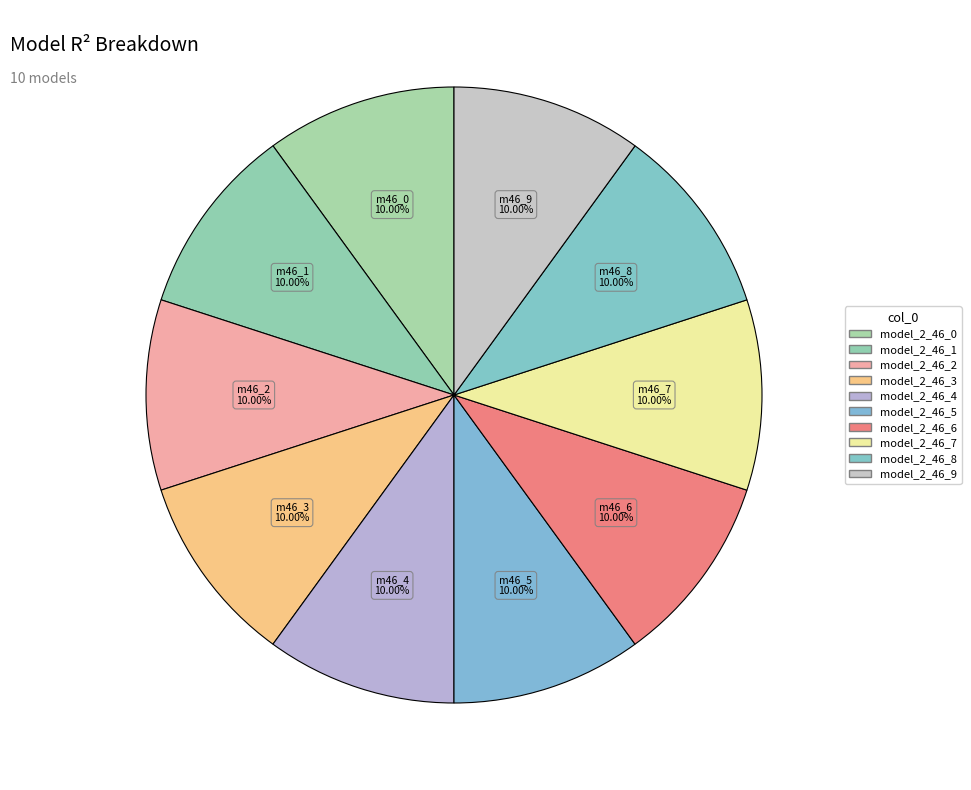

How many segments does this pie chart have?

10